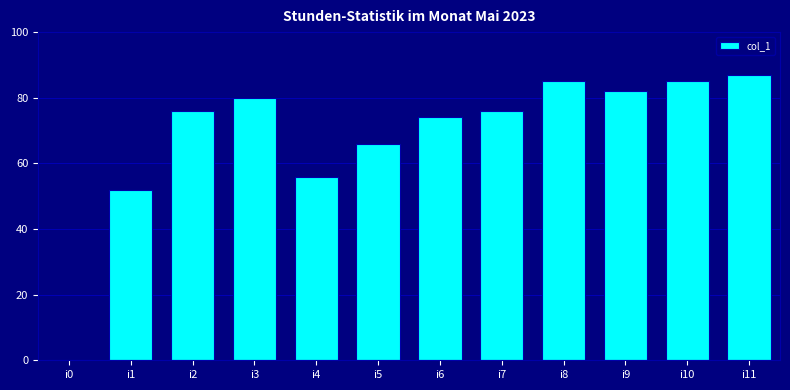

Are the bars horizontal?

No